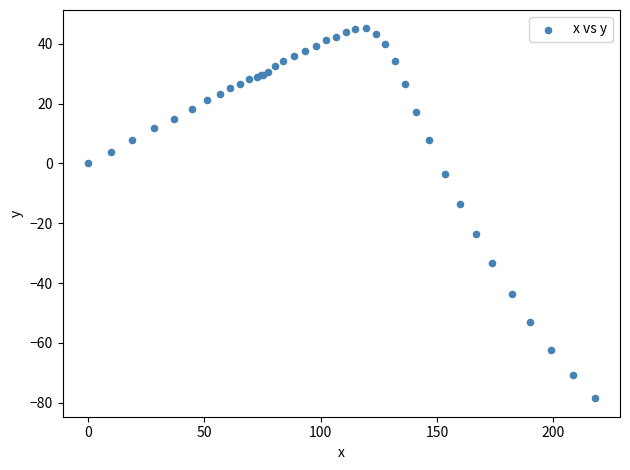

What Y value in the scatter plot is closest to -16?

-13.6